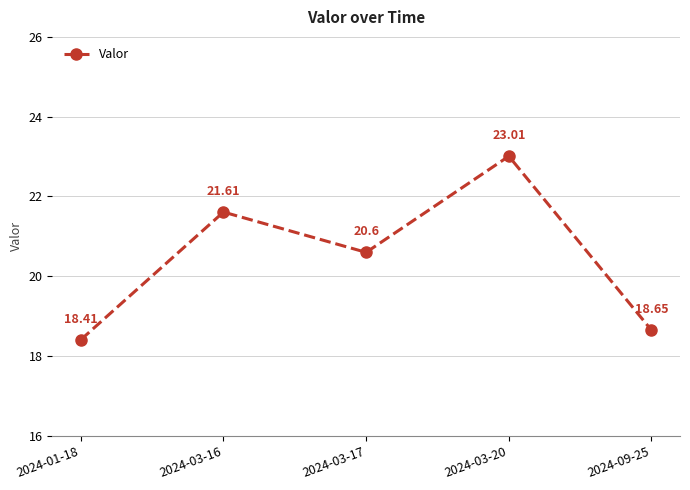

What is the label of the 4th point from the left?

2024-03-20